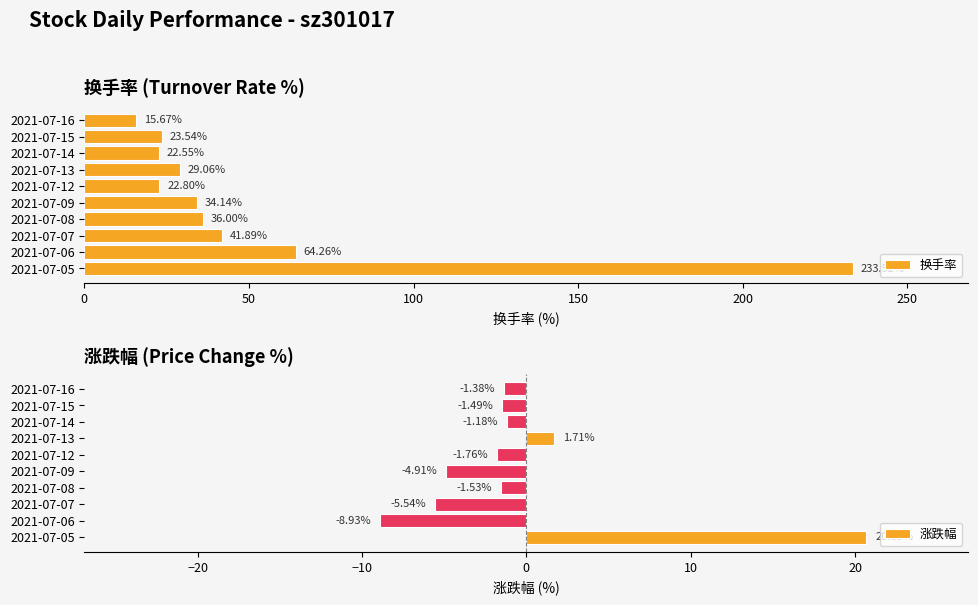

Which series has the largest total across all categories?

换手率